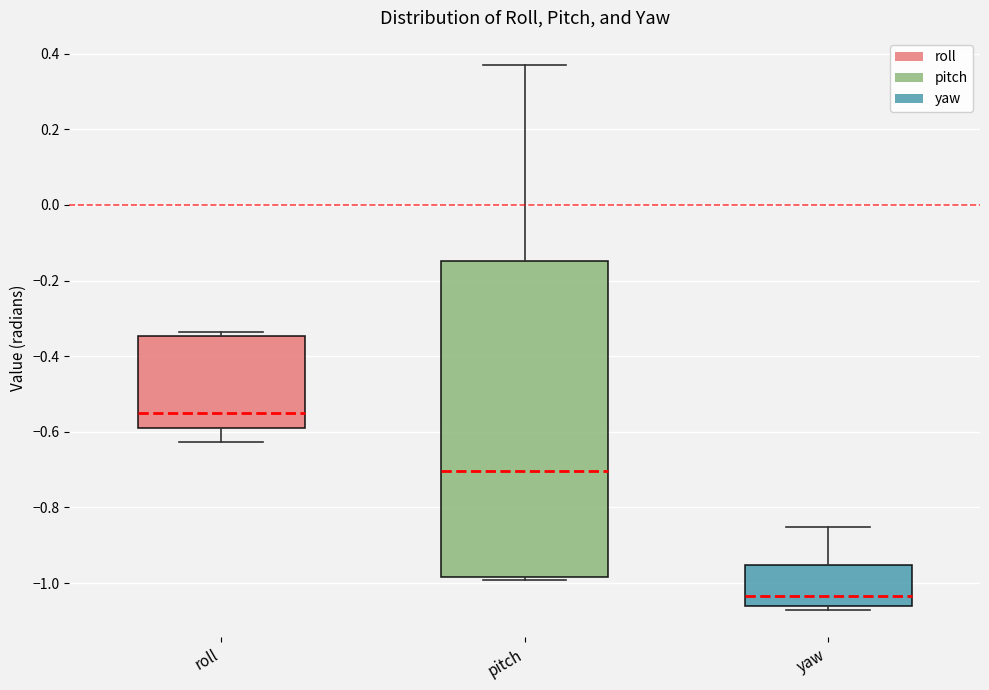

Reading left to right, transcribe this box plot: for each box, give where its median line is, the range the box spans, and where its two whiskers end, as read against the y-axis. The values are not printed on the chart, so give them approximately, as read against the axis.

roll: median -0.56, box -0.58 to -0.34, whiskers -0.62 to -0.34 (just above the box's upper edge)
pitch: median -0.70, box -0.98 to -0.14, whiskers -1.00 to 0.36
yaw: median -1.04, box -1.06 to -0.96, whiskers -1.08 to -0.86